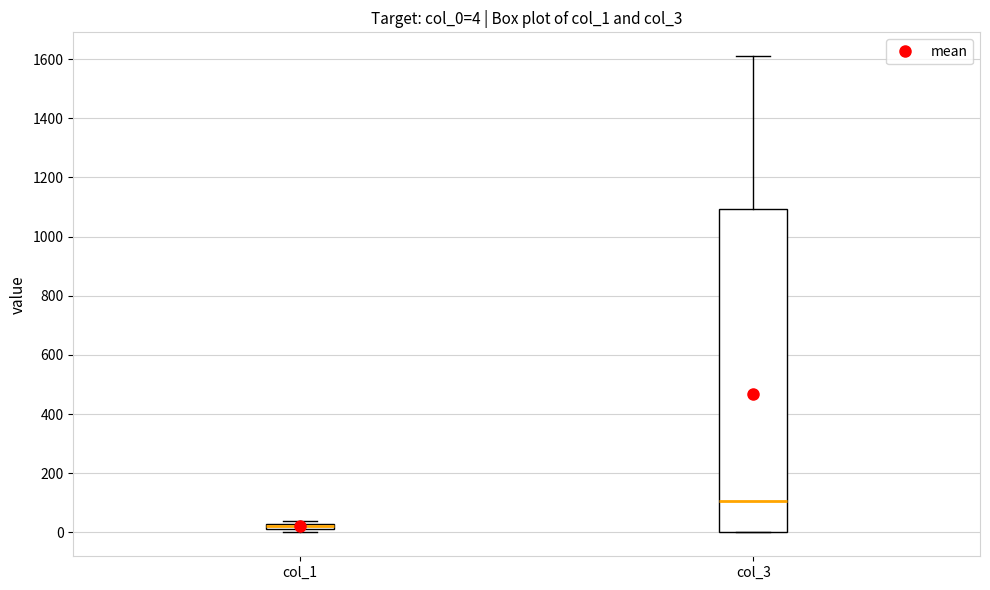

Comparing the boxes themselves (not the whiskers), which one is the tallest?

col_3